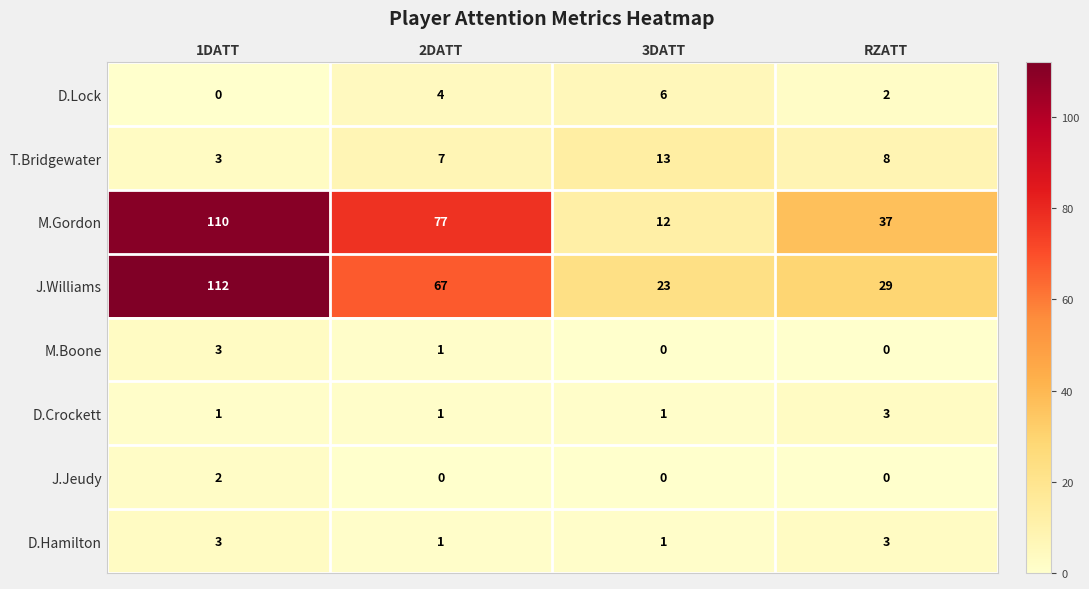

How many series are shown in this chart?

8